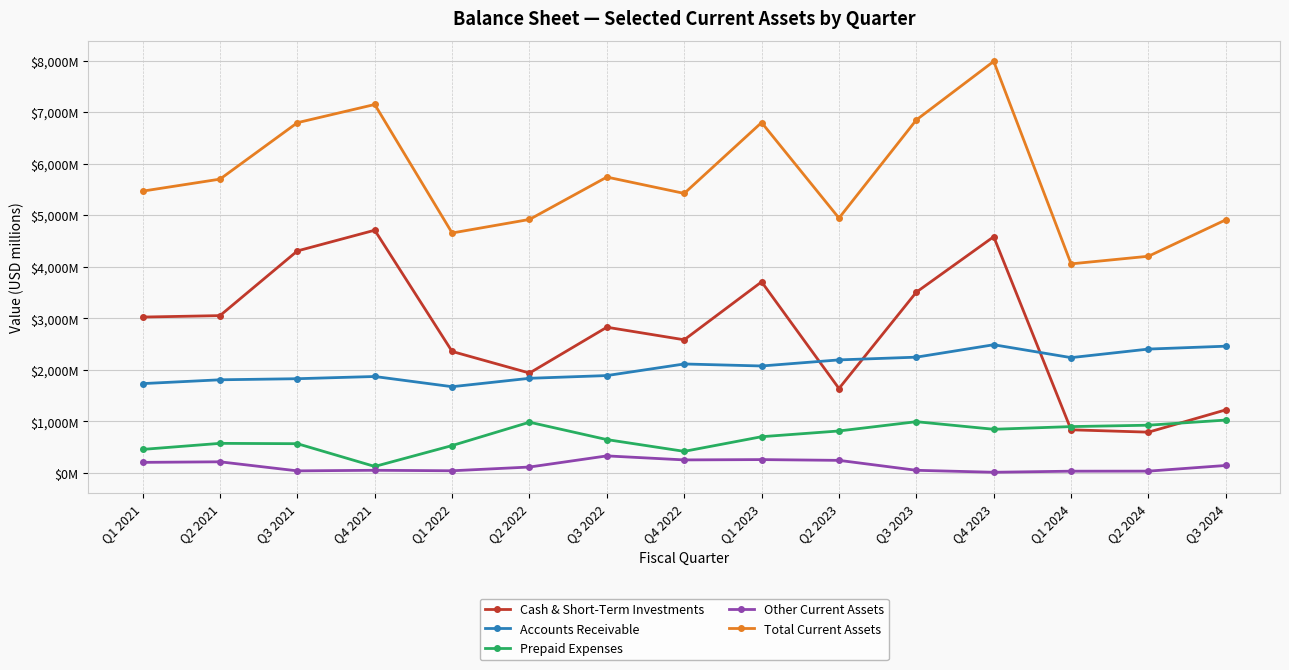

Rank the series at Q1 2023 from highest to lowest value.

Total Current Assets, Cash & Short-Term Investments, Accounts Receivable, Prepaid Expenses, Other Current Assets